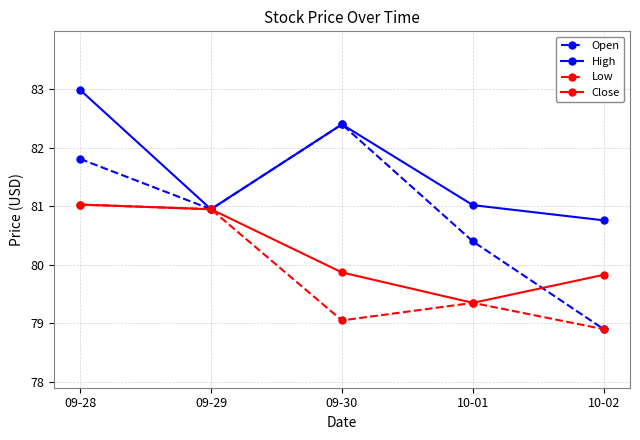

Rank the categories by Open value from highest to lowest.

09-30, 09-28, 09-29, 10-01, 10-02